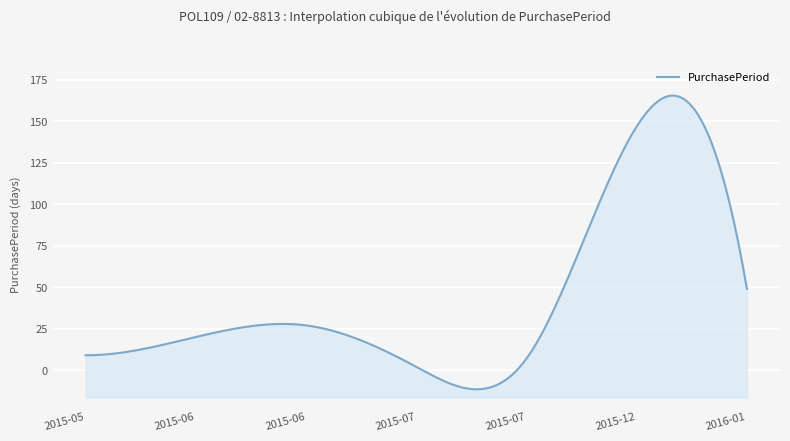

Where is the data nearest to the value 74?

2016-01-21